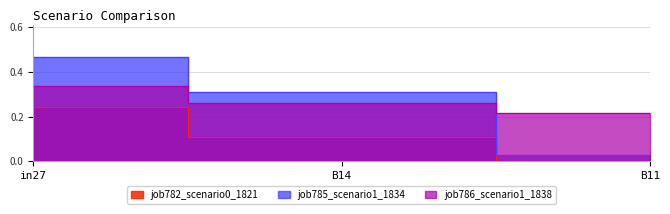

What is the average value of the job786_scenario1_1838 series?

0.3